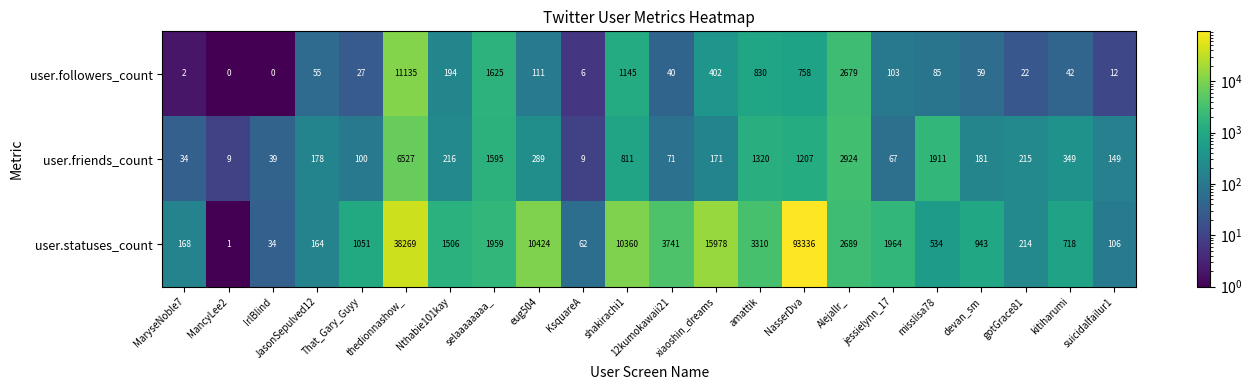

What is the approximate value of user.followers_count at amattik, to the nearest 50?

850